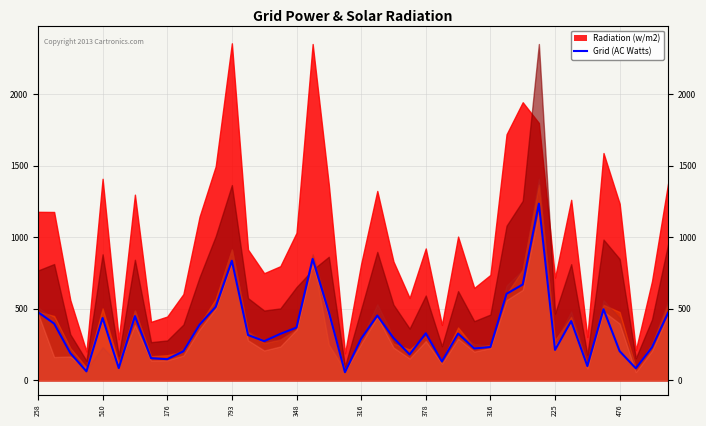

Where does the data first go above 324?

258